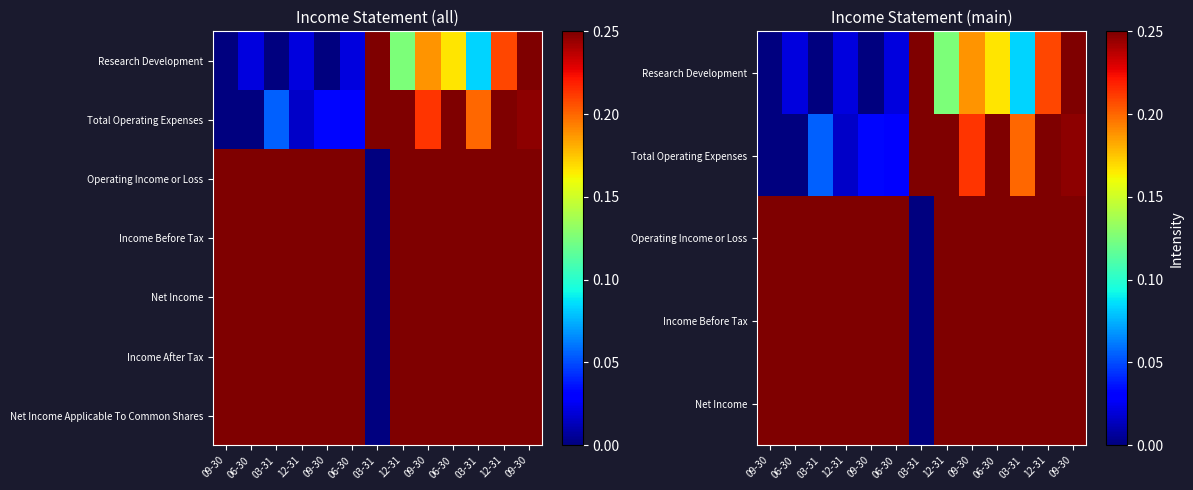

At which category is the sum across all series the highest?

06-30